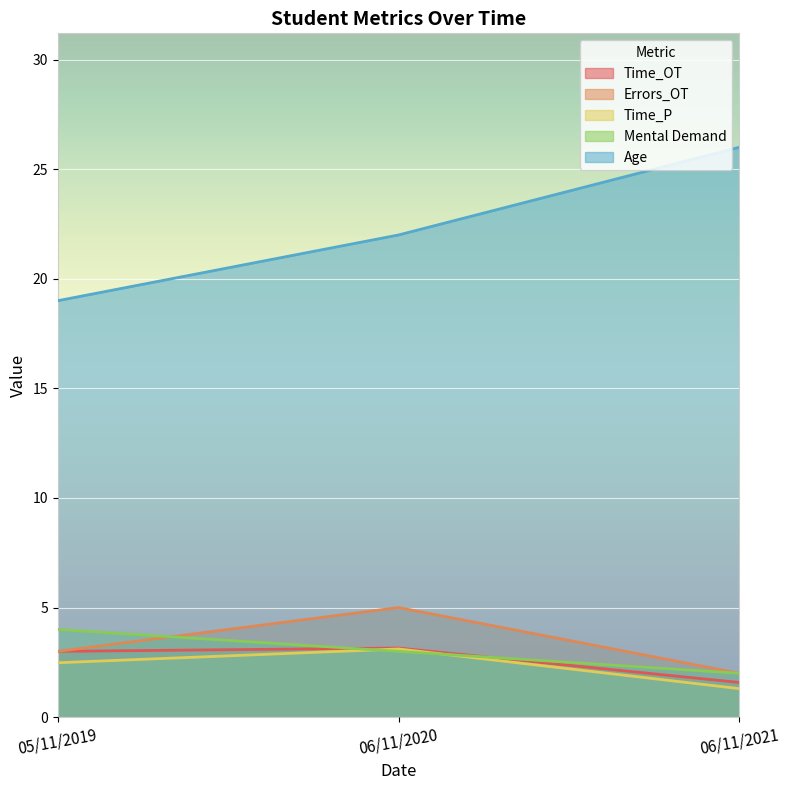

What is the sum of the Age values at 06/11/2020 and 05/11/2019?

41.0